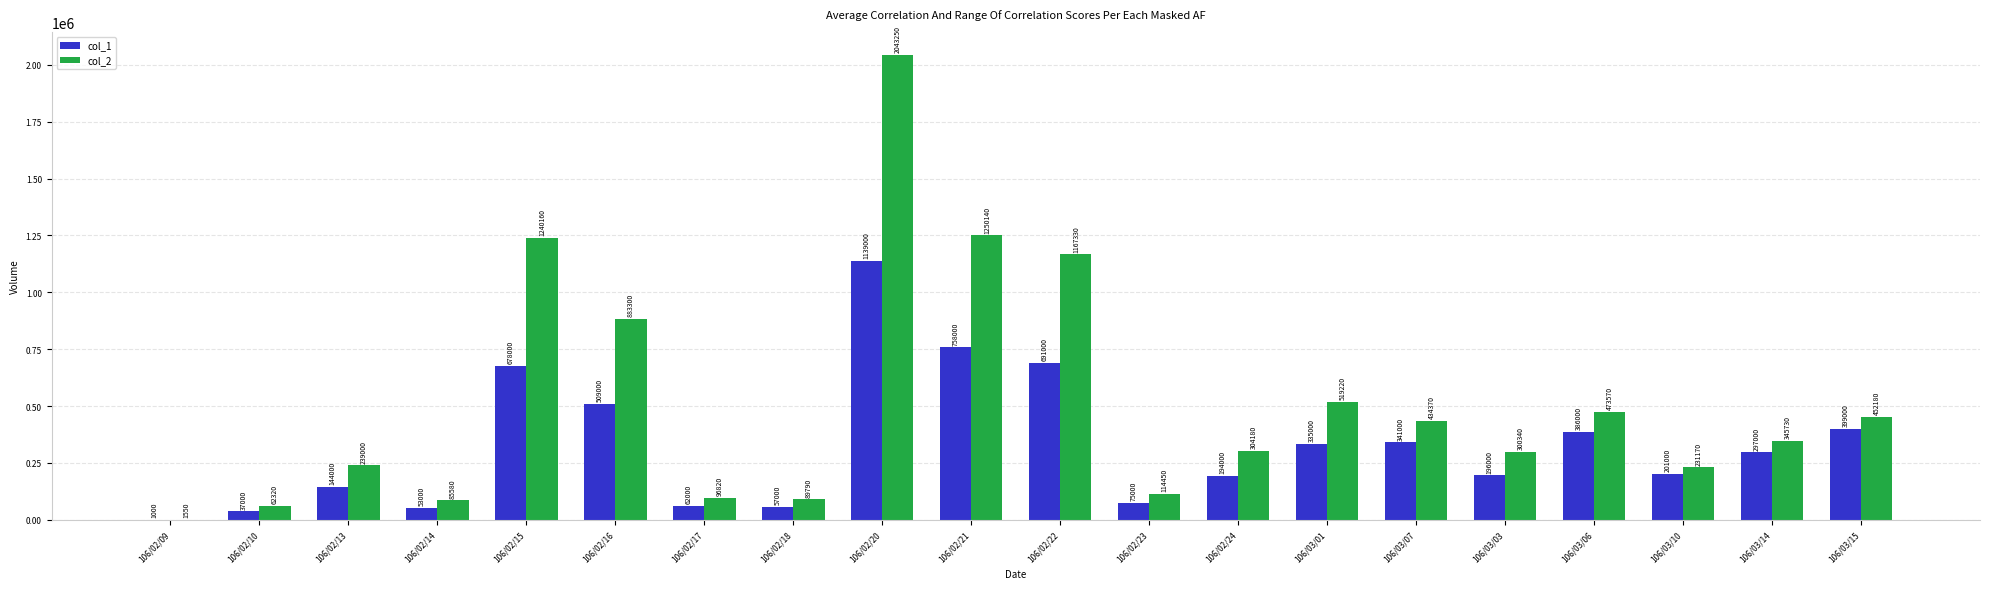

How many groups of bars are there?

20